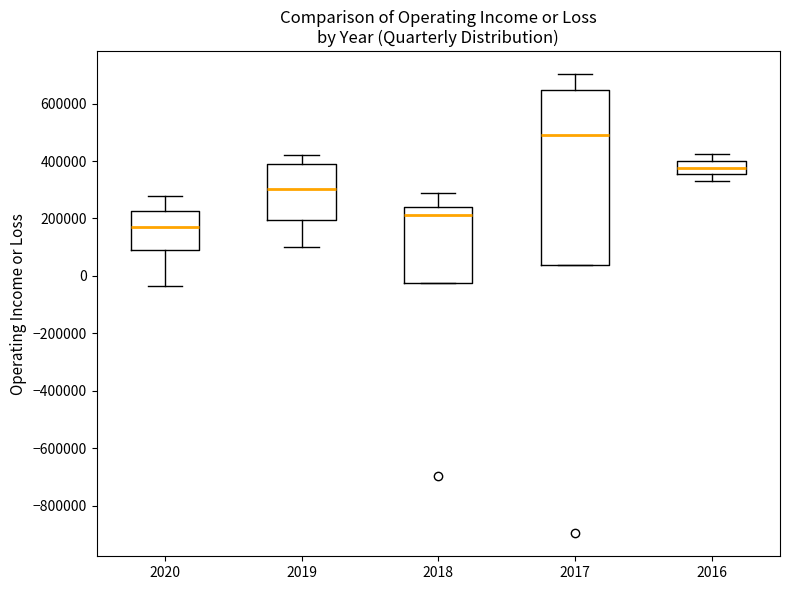

Which box has the highest median line?

2017